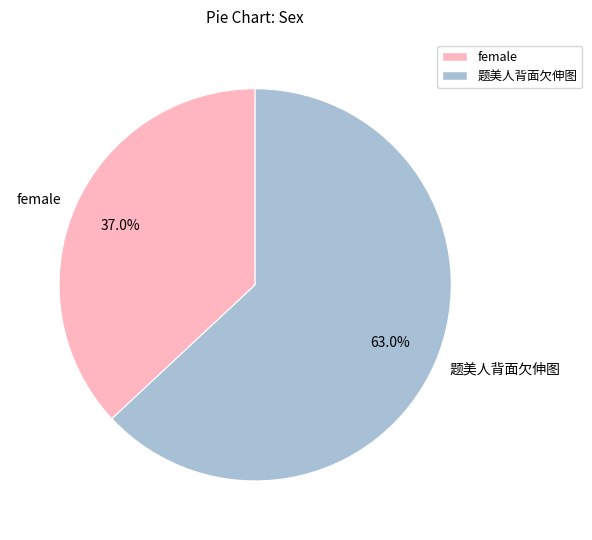

Which has a higher value, female or 题美人背面欠伸图?

题美人背面欠伸图